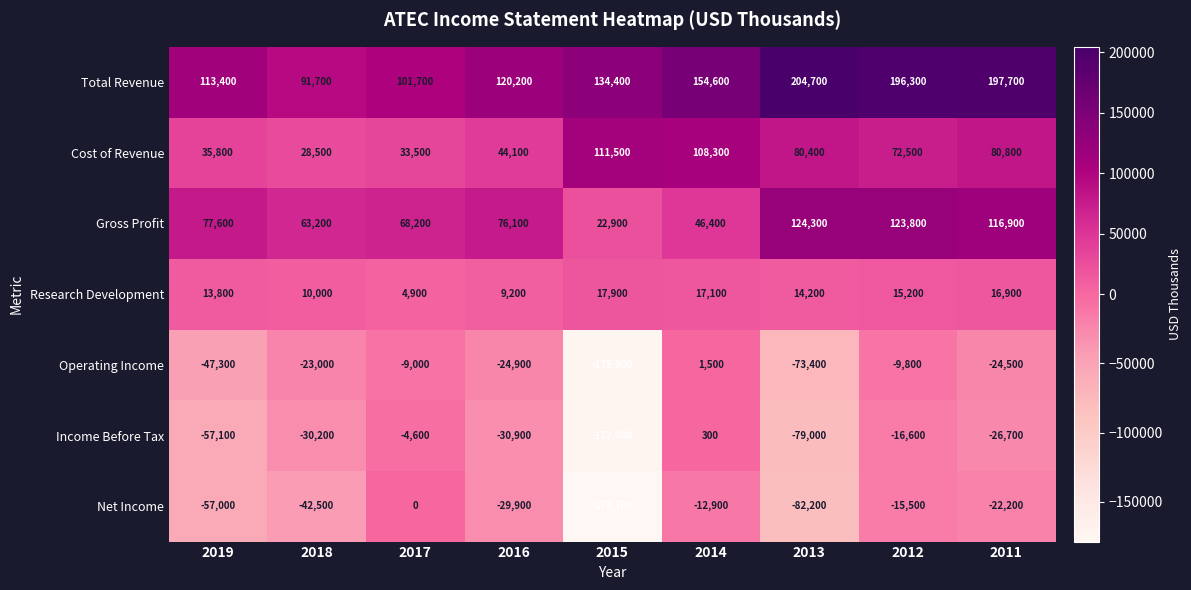

Which series has the largest range (max minus min)?

Net Income